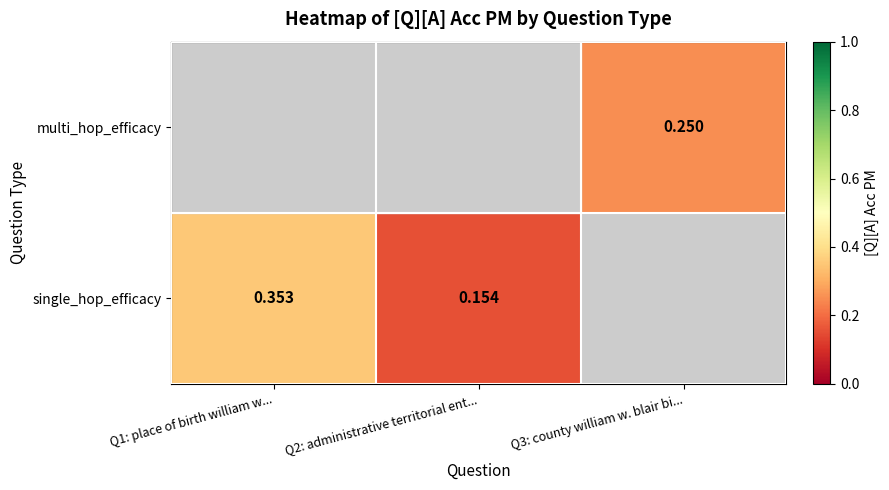

At which category does the chart reach its peak across all series?

Q1: place of birth william w...